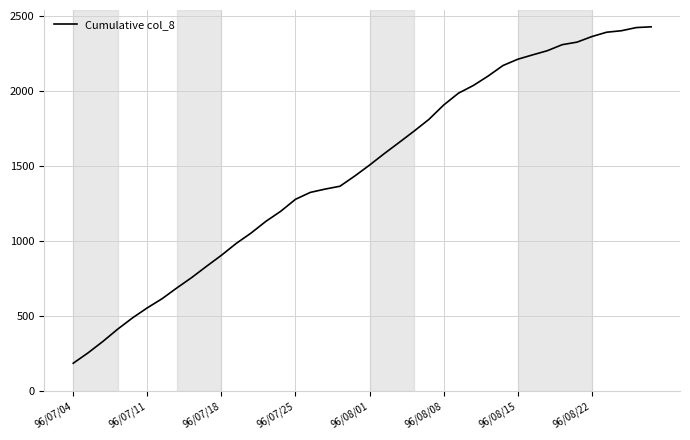

What is the difference between the maximum and minimum values?

2241